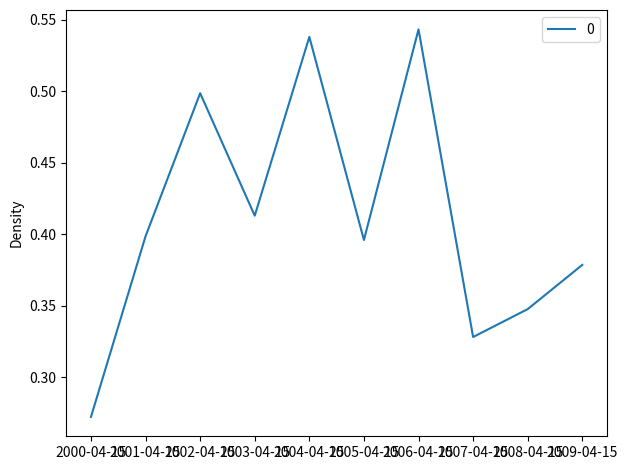

What is the change in value from 2000-04-15 to 2009-04-15?

+0.1